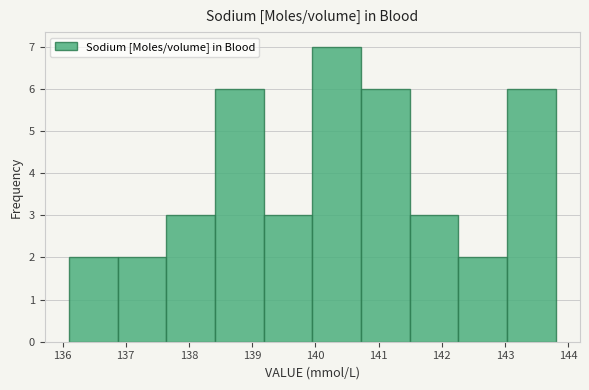

Reading left to right, list every bar in this chart as the range it spans on the x-axis followed by its height. Neither the bar edges nor the heights are printed on the chart, so give them approximately, as read against the axes.

136.10 to 136.87: 2
136.87 to 137.64: 2
137.64 to 138.41: 3
138.41 to 139.18: 6
139.18 to 139.95: 3
139.95 to 140.72: 7
140.72 to 141.49: 6
141.49 to 142.26: 3
142.26 to 143.03: 2
143.03 to 143.80: 6